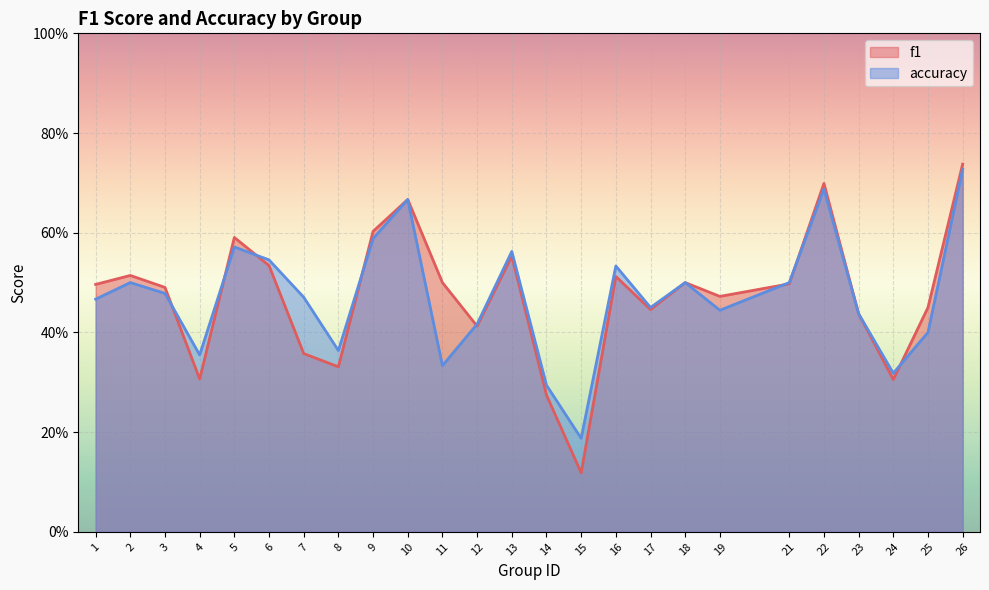

List the labels in order of f1 value, largest first.

26, 22, 10, 9, 5, 13, 6, 2, 16, 11, 18, 21, 1, 3, 19, 25, 17, 23, 12, 7, 8, 4, 24, 14, 15